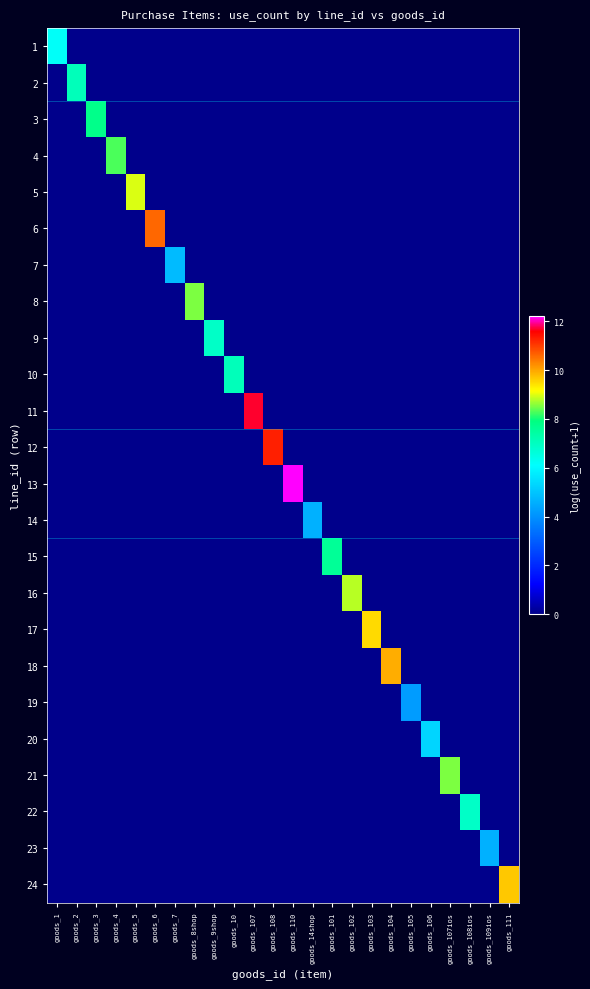

Reading left to right, what are all the values shown in this chart?

1: goods_1=6.2	goods_2=0.0	goods_3=0.0	goods_4=0.0	goods_5=0.0	goods_6=0.0	goods_7=0.0	goods_8shop=0.0	goods_9shop=0.0	goods_10=0.0	goods_107=0.0	goods_108=0.0	goods_110=0.0	goods_14shop=0.0	goods_101=0.0	goods_102=0.0	goods_103=0.0	goods_104=0.0	goods_105=0.0	goods_106=0.0	goods_107ios=0.0	goods_108ios=0.0	goods_109ios=0.0	goods_111=0.0
2: goods_1=0.0	goods_2=7.1	goods_3=0.0	goods_4=0.0	goods_5=0.0	goods_6=0.0	goods_7=0.0	goods_8shop=0.0	goods_9shop=0.0	goods_10=0.0	goods_107=0.0	goods_108=0.0	goods_110=0.0	goods_14shop=0.0	goods_101=0.0	goods_102=0.0	goods_103=0.0	goods_104=0.0	goods_105=0.0	goods_106=0.0	goods_107ios=0.0	goods_108ios=0.0	goods_109ios=0.0	goods_111=0.0
3: goods_1=0.0	goods_2=0.0	goods_3=7.8	goods_4=0.0	goods_5=0.0	goods_6=0.0	goods_7=0.0	goods_8shop=0.0	goods_9shop=0.0	goods_10=0.0	goods_107=0.0	goods_108=0.0	goods_110=0.0	goods_14shop=0.0	goods_101=0.0	goods_102=0.0	goods_103=0.0	goods_104=0.0	goods_105=0.0	goods_106=0.0	goods_107ios=0.0	goods_108ios=0.0	goods_109ios=0.0	goods_111=0.0
4: goods_1=0.0	goods_2=0.0	goods_3=0.0	goods_4=8.3	goods_5=0.0	goods_6=0.0	goods_7=0.0	goods_8shop=0.0	goods_9shop=0.0	goods_10=0.0	goods_107=0.0	goods_108=0.0	goods_110=0.0	goods_14shop=0.0	goods_101=0.0	goods_102=0.0	goods_103=0.0	goods_104=0.0	goods_105=0.0	goods_106=0.0	goods_107ios=0.0	goods_108ios=0.0	goods_109ios=0.0	goods_111=0.0
5: goods_1=0.0	goods_2=0.0	goods_3=0.0	goods_4=0.0	goods_5=9.0	goods_6=0.0	goods_7=0.0	goods_8shop=0.0	goods_9shop=0.0	goods_10=0.0	goods_107=0.0	goods_108=0.0	goods_110=0.0	goods_14shop=0.0	goods_101=0.0	goods_102=0.0	goods_103=0.0	goods_104=0.0	goods_105=0.0	goods_106=0.0	goods_107ios=0.0	goods_108ios=0.0	goods_109ios=0.0	goods_111=0.0
6: goods_1=0.0	goods_2=0.0	goods_3=0.0	goods_4=0.0	goods_5=0.0	goods_6=10.6	goods_7=0.0	goods_8shop=0.0	goods_9shop=0.0	goods_10=0.0	goods_107=0.0	goods_108=0.0	goods_110=0.0	goods_14shop=0.0	goods_101=0.0	goods_102=0.0	goods_103=0.0	goods_104=0.0	goods_105=0.0	goods_106=0.0	goods_107ios=0.0	goods_108ios=0.0	goods_109ios=0.0	goods_111=0.0
7: goods_1=0.0	goods_2=0.0	goods_3=0.0	goods_4=0.0	goods_5=0.0	goods_6=0.0	goods_7=4.8	goods_8shop=0.0	goods_9shop=0.0	goods_10=0.0	goods_107=0.0	goods_108=0.0	goods_110=0.0	goods_14shop=0.0	goods_101=0.0	goods_102=0.0	goods_103=0.0	goods_104=0.0	goods_105=0.0	goods_106=0.0	goods_107ios=0.0	goods_108ios=0.0	goods_109ios=0.0	goods_111=0.0
8: goods_1=0.0	goods_2=0.0	goods_3=0.0	goods_4=0.0	goods_5=0.0	goods_6=0.0	goods_7=0.0	goods_8shop=8.5	goods_9shop=0.0	goods_10=0.0	goods_107=0.0	goods_108=0.0	goods_110=0.0	goods_14shop=0.0	goods_101=0.0	goods_102=0.0	goods_103=0.0	goods_104=0.0	goods_105=0.0	goods_106=0.0	goods_107ios=0.0	goods_108ios=0.0	goods_109ios=0.0	goods_111=0.0
9: goods_1=0.0	goods_2=0.0	goods_3=0.0	goods_4=0.0	goods_5=0.0	goods_6=0.0	goods_7=0.0	goods_8shop=0.0	goods_9shop=6.9	goods_10=0.0	goods_107=0.0	goods_108=0.0	goods_110=0.0	goods_14shop=0.0	goods_101=0.0	goods_102=0.0	goods_103=0.0	goods_104=0.0	goods_105=0.0	goods_106=0.0	goods_107ios=0.0	goods_108ios=0.0	goods_109ios=0.0	goods_111=0.0
10: goods_1=0.0	goods_2=0.0	goods_3=0.0	goods_4=0.0	goods_5=0.0	goods_6=0.0	goods_7=0.0	goods_8shop=0.0	goods_9shop=0.0	goods_10=7.1	goods_107=0.0	goods_108=0.0	goods_110=0.0	goods_14shop=0.0	goods_101=0.0	goods_102=0.0	goods_103=0.0	goods_104=0.0	goods_105=0.0	goods_106=0.0	goods_107ios=0.0	goods_108ios=0.0	goods_109ios=0.0	goods_111=0.0
11: goods_1=0.0	goods_2=0.0	goods_3=0.0	goods_4=0.0	goods_5=0.0	goods_6=0.0	goods_7=0.0	goods_8shop=0.0	goods_9shop=0.0	goods_10=0.0	goods_107=11.7	goods_108=0.0	goods_110=0.0	goods_14shop=0.0	goods_101=0.0	goods_102=0.0	goods_103=0.0	goods_104=0.0	goods_105=0.0	goods_106=0.0	goods_107ios=0.0	goods_108ios=0.0	goods_109ios=0.0	goods_111=0.0
12: goods_1=0.0	goods_2=0.0	goods_3=0.0	goods_4=0.0	goods_5=0.0	goods_6=0.0	goods_7=0.0	goods_8shop=0.0	goods_9shop=0.0	goods_10=0.0	goods_107=0.0	goods_108=11.3	goods_110=0.0	goods_14shop=0.0	goods_101=0.0	goods_102=0.0	goods_103=0.0	goods_104=0.0	goods_105=0.0	goods_106=0.0	goods_107ios=0.0	goods_108ios=0.0	goods_109ios=0.0	goods_111=0.0
13: goods_1=0.0	goods_2=0.0	goods_3=0.0	goods_4=0.0	goods_5=0.0	goods_6=0.0	goods_7=0.0	goods_8shop=0.0	goods_9shop=0.0	goods_10=0.0	goods_107=0.0	goods_108=0.0	goods_110=12.2	goods_14shop=0.0	goods_101=0.0	goods_102=0.0	goods_103=0.0	goods_104=0.0	goods_105=0.0	goods_106=0.0	goods_107ios=0.0	goods_108ios=0.0	goods_109ios=0.0	goods_111=0.0
14: goods_1=0.0	goods_2=0.0	goods_3=0.0	goods_4=0.0	goods_5=0.0	goods_6=0.0	goods_7=0.0	goods_8shop=0.0	goods_9shop=0.0	goods_10=0.0	goods_107=0.0	goods_108=0.0	goods_110=0.0	goods_14shop=4.6	goods_101=0.0	goods_102=0.0	goods_103=0.0	goods_104=0.0	goods_105=0.0	goods_106=0.0	goods_107ios=0.0	goods_108ios=0.0	goods_109ios=0.0	goods_111=0.0
15: goods_1=0.0	goods_2=0.0	goods_3=0.0	goods_4=0.0	goods_5=0.0	goods_6=0.0	goods_7=0.0	goods_8shop=0.0	goods_9shop=0.0	goods_10=0.0	goods_107=0.0	goods_108=0.0	goods_110=0.0	goods_14shop=0.0	goods_101=7.6	goods_102=0.0	goods_103=0.0	goods_104=0.0	goods_105=0.0	goods_106=0.0	goods_107ios=0.0	goods_108ios=0.0	goods_109ios=0.0	goods_111=0.0
16: goods_1=0.0	goods_2=0.0	goods_3=0.0	goods_4=0.0	goods_5=0.0	goods_6=0.0	goods_7=0.0	goods_8shop=0.0	goods_9shop=0.0	goods_10=0.0	goods_107=0.0	goods_108=0.0	goods_110=0.0	goods_14shop=0.0	goods_101=0.0	goods_102=8.8	goods_103=0.0	goods_104=0.0	goods_105=0.0	goods_106=0.0	goods_107ios=0.0	goods_108ios=0.0	goods_109ios=0.0	goods_111=0.0
17: goods_1=0.0	goods_2=0.0	goods_3=0.0	goods_4=0.0	goods_5=0.0	goods_6=0.0	goods_7=0.0	goods_8shop=0.0	goods_9shop=0.0	goods_10=0.0	goods_107=0.0	goods_108=0.0	goods_110=0.0	goods_14shop=0.0	goods_101=0.0	goods_102=0.0	goods_103=9.5	goods_104=0.0	goods_105=0.0	goods_106=0.0	goods_107ios=0.0	goods_108ios=0.0	goods_109ios=0.0	goods_111=0.0
18: goods_1=0.0	goods_2=0.0	goods_3=0.0	goods_4=0.0	goods_5=0.0	goods_6=0.0	goods_7=0.0	goods_8shop=0.0	goods_9shop=0.0	goods_10=0.0	goods_107=0.0	goods_108=0.0	goods_110=0.0	goods_14shop=0.0	goods_101=0.0	goods_102=0.0	goods_103=0.0	goods_104=9.9	goods_105=0.0	goods_106=0.0	goods_107ios=0.0	goods_108ios=0.0	goods_109ios=0.0	goods_111=0.0
19: goods_1=0.0	goods_2=0.0	goods_3=0.0	goods_4=0.0	goods_5=0.0	goods_6=0.0	goods_7=0.0	goods_8shop=0.0	goods_9shop=0.0	goods_10=0.0	goods_107=0.0	goods_108=0.0	goods_110=0.0	goods_14shop=0.0	goods_101=0.0	goods_102=0.0	goods_103=0.0	goods_104=0.0	goods_105=4.2	goods_106=0.0	goods_107ios=0.0	goods_108ios=0.0	goods_109ios=0.0	goods_111=0.0
20: goods_1=0.0	goods_2=0.0	goods_3=0.0	goods_4=0.0	goods_5=0.0	goods_6=0.0	goods_7=0.0	goods_8shop=0.0	goods_9shop=0.0	goods_10=0.0	goods_107=0.0	goods_108=0.0	goods_110=0.0	goods_14shop=0.0	goods_101=0.0	goods_102=0.0	goods_103=0.0	goods_104=0.0	goods_105=0.0	goods_106=5.3	goods_107ios=0.0	goods_108ios=0.0	goods_109ios=0.0	goods_111=0.0
21: goods_1=0.0	goods_2=0.0	goods_3=0.0	goods_4=0.0	goods_5=0.0	goods_6=0.0	goods_7=0.0	goods_8shop=0.0	goods_9shop=0.0	goods_10=0.0	goods_107=0.0	goods_108=0.0	goods_110=0.0	goods_14shop=0.0	goods_101=0.0	goods_102=0.0	goods_103=0.0	goods_104=0.0	goods_105=0.0	goods_106=0.0	goods_107ios=8.5	goods_108ios=0.0	goods_109ios=0.0	goods_111=0.0
22: goods_1=0.0	goods_2=0.0	goods_3=0.0	goods_4=0.0	goods_5=0.0	goods_6=0.0	goods_7=0.0	goods_8shop=0.0	goods_9shop=0.0	goods_10=0.0	goods_107=0.0	goods_108=0.0	goods_110=0.0	goods_14shop=0.0	goods_101=0.0	goods_102=0.0	goods_103=0.0	goods_104=0.0	goods_105=0.0	goods_106=0.0	goods_107ios=0.0	goods_108ios=6.9	goods_109ios=0.0	goods_111=0.0
23: goods_1=0.0	goods_2=0.0	goods_3=0.0	goods_4=0.0	goods_5=0.0	goods_6=0.0	goods_7=0.0	goods_8shop=0.0	goods_9shop=0.0	goods_10=0.0	goods_107=0.0	goods_108=0.0	goods_110=0.0	goods_14shop=0.0	goods_101=0.0	goods_102=0.0	goods_103=0.0	goods_104=0.0	goods_105=0.0	goods_106=0.0	goods_107ios=0.0	goods_108ios=0.0	goods_109ios=4.6	goods_111=0.0
24: goods_1=0.0	goods_2=0.0	goods_3=0.0	goods_4=0.0	goods_5=0.0	goods_6=0.0	goods_7=0.0	goods_8shop=0.0	goods_9shop=0.0	goods_10=0.0	goods_107=0.0	goods_108=0.0	goods_110=0.0	goods_14shop=0.0	goods_101=0.0	goods_102=0.0	goods_103=0.0	goods_104=0.0	goods_105=0.0	goods_106=0.0	goods_107ios=0.0	goods_108ios=0.0	goods_109ios=0.0	goods_111=9.7